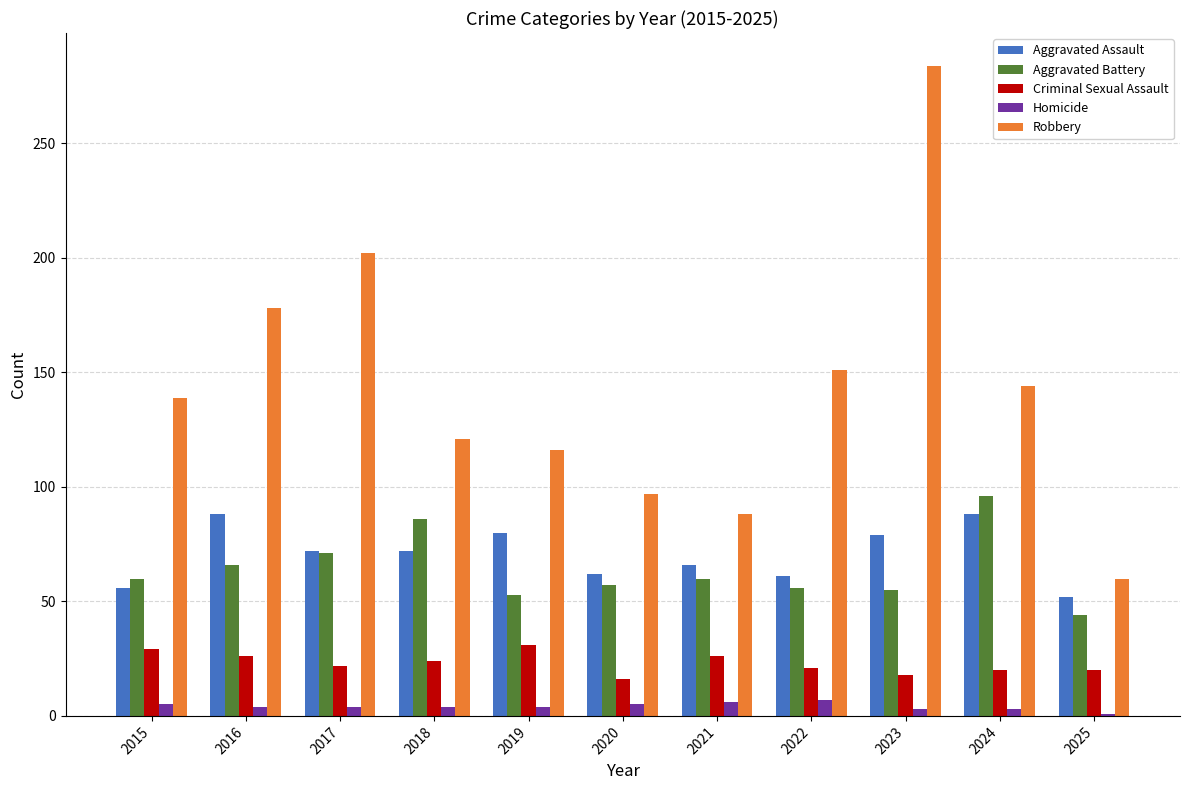

Which category has the lowest value in the Robbery series?

2025